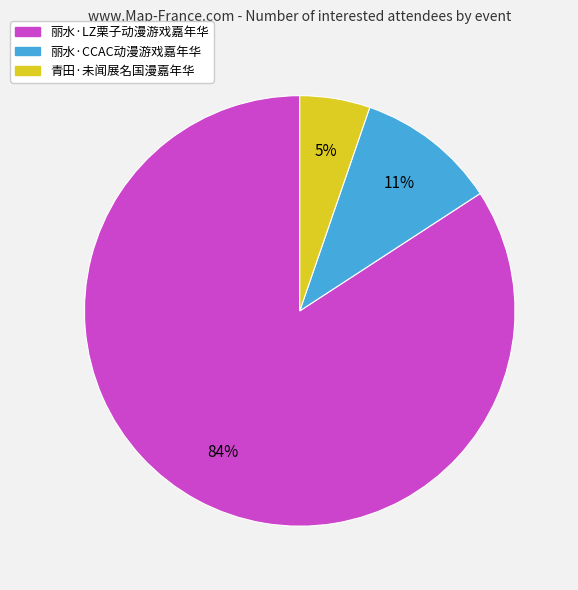

To the nearest percent, what portion does 丽水·CCAC动漫游戏嘉年华 represent?

11%